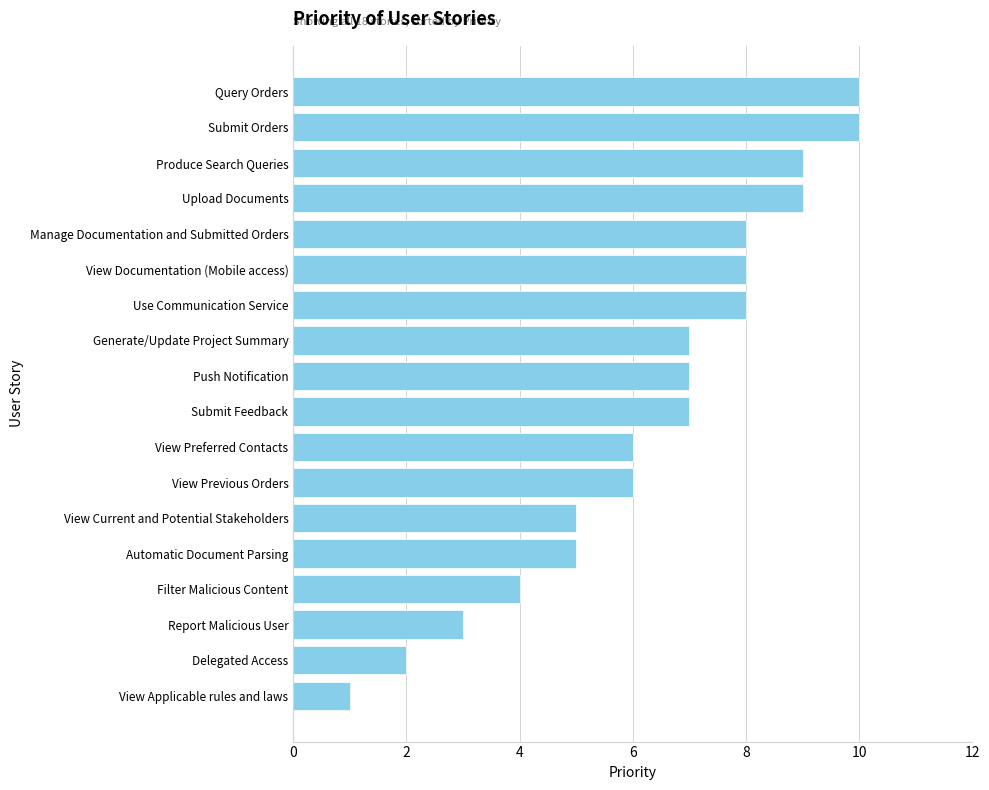

What is the sum of all values?

115